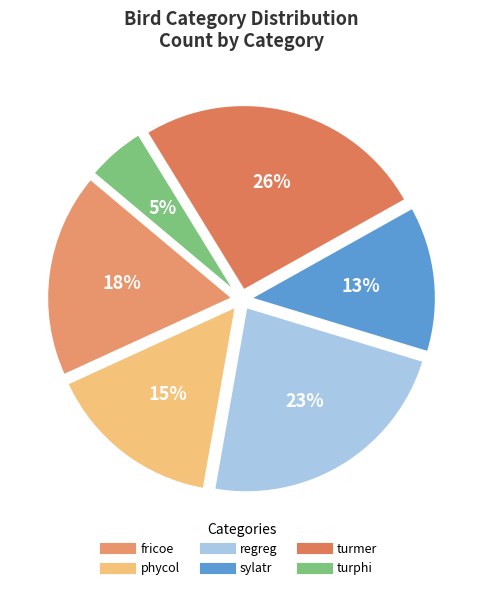

To the nearest percent, what is the difference between the largest and smallest slice percentages?

21%